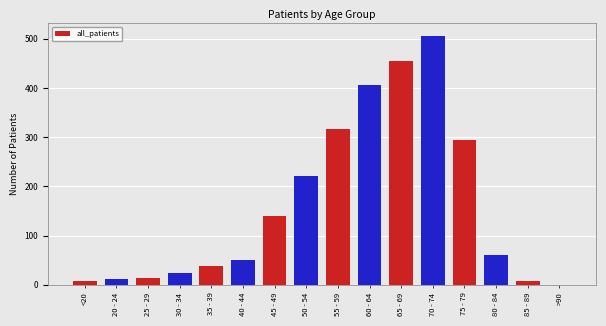

What is the sum of all values?

2552